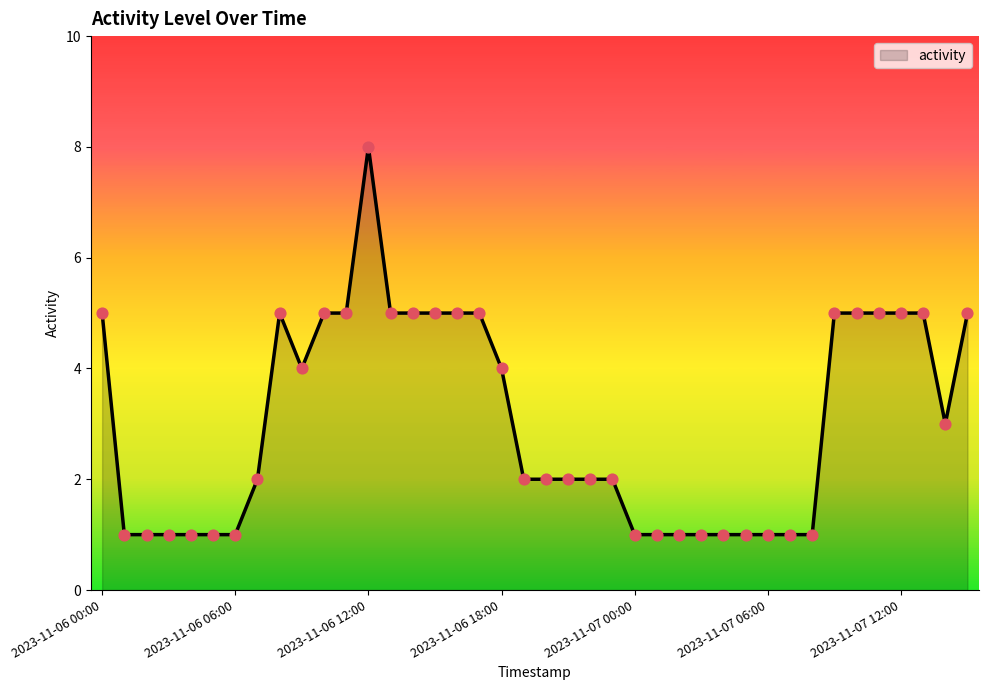

What is the difference between the maximum and minimum values?

7